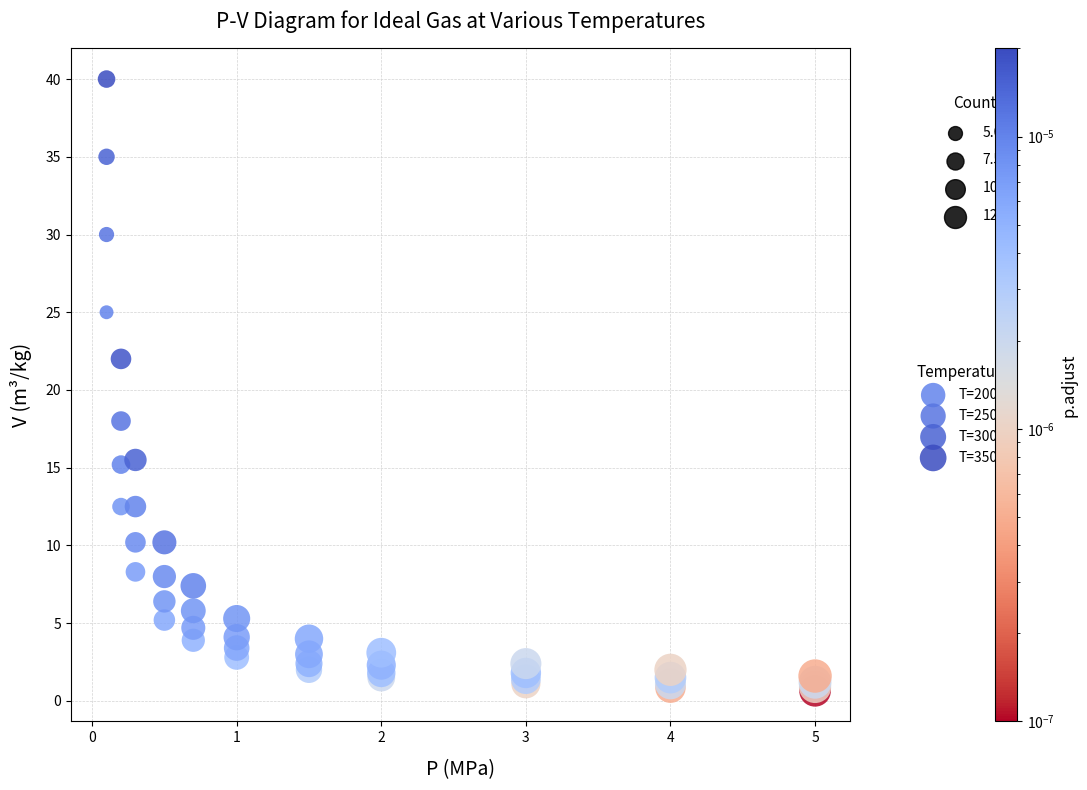

Which series has the largest Y range (max minus min)?

T=350K